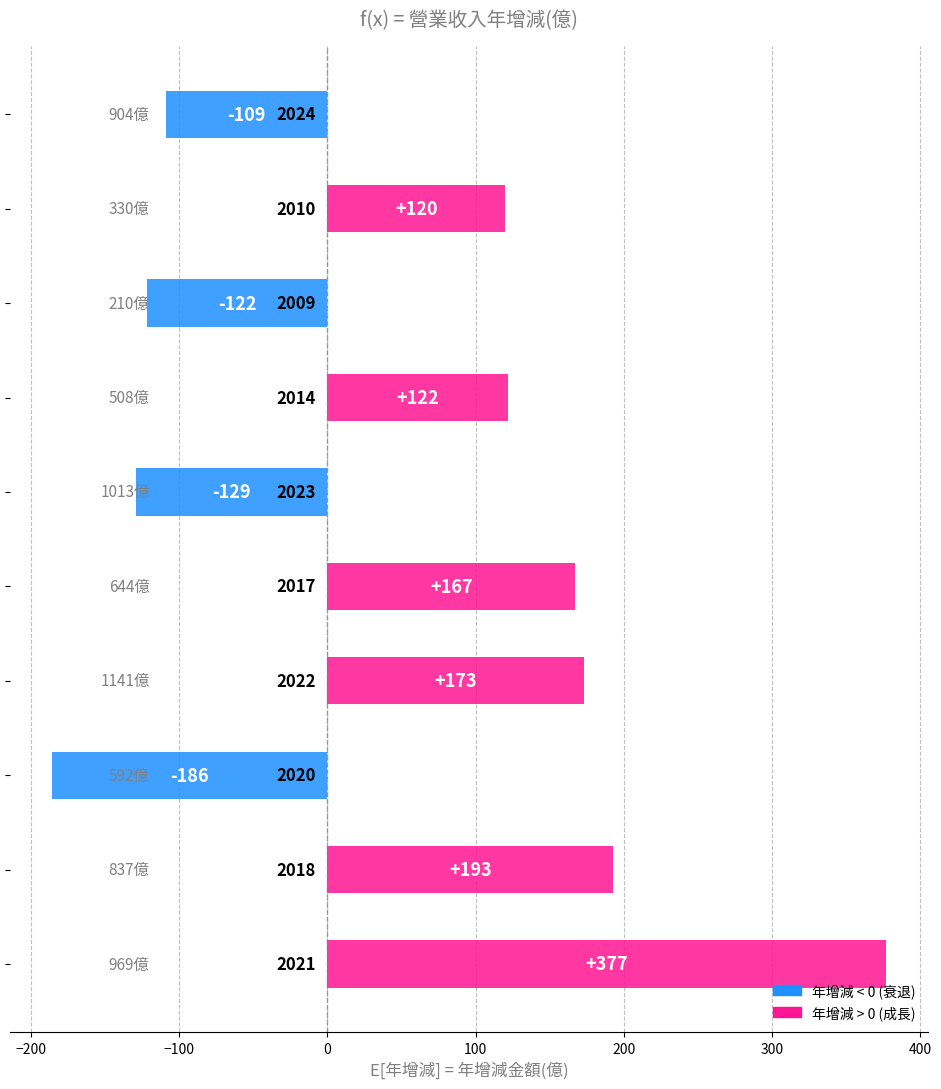

How many bars are there in total?

10